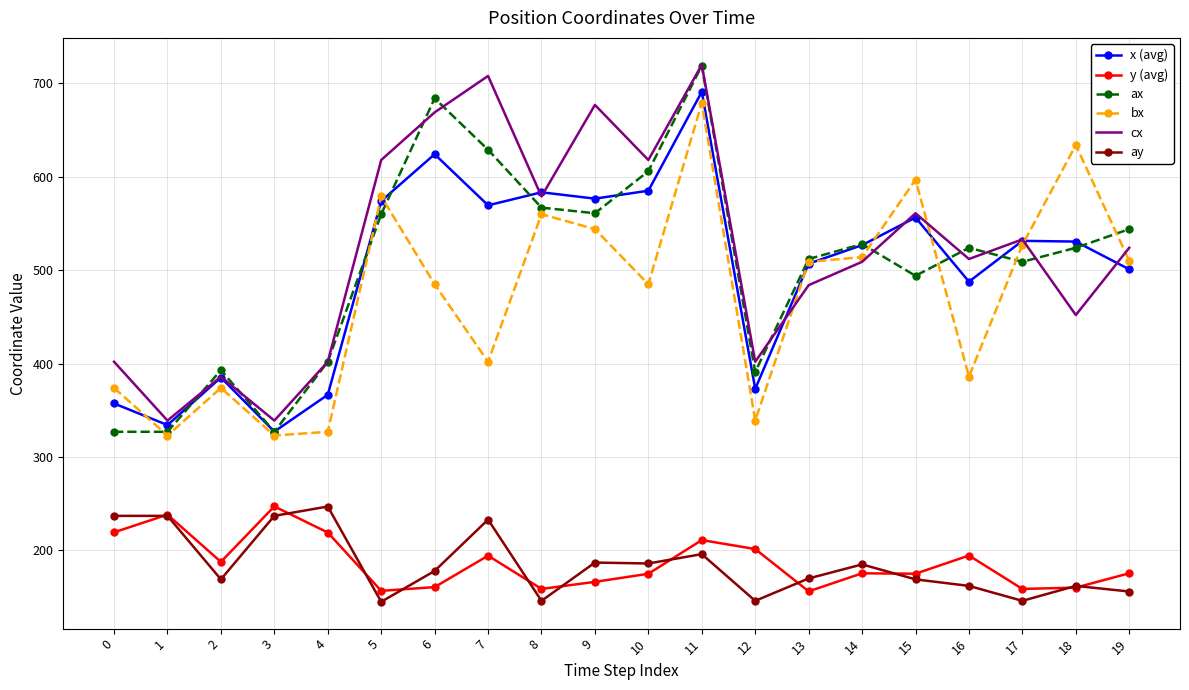

The bx series shows 178.0 at 18. True or false?

False